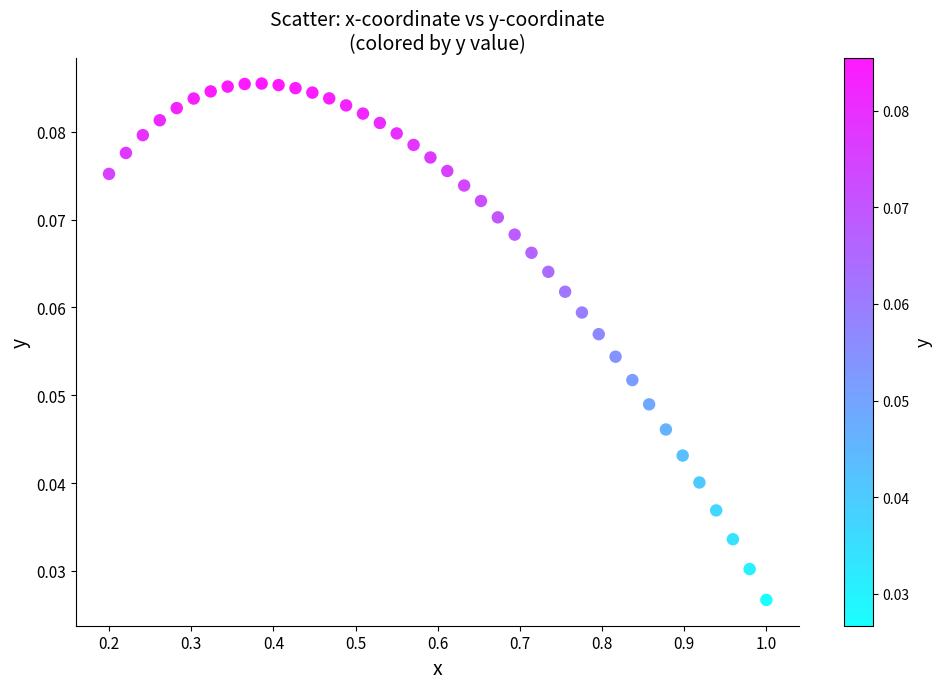

What is the range of X values (max minus min)?

0.8